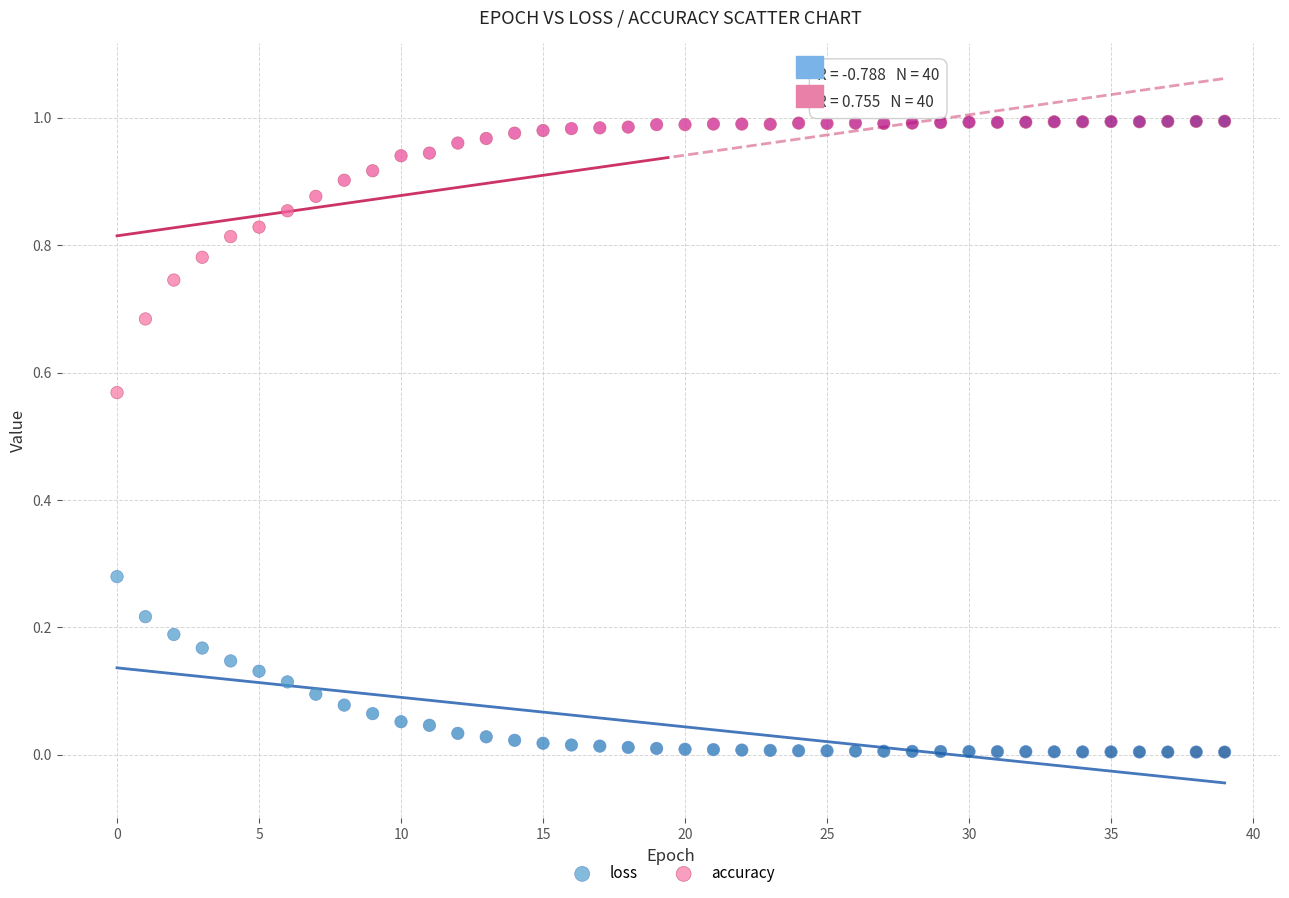

Which series has the largest Y range (max minus min)?

accuracy